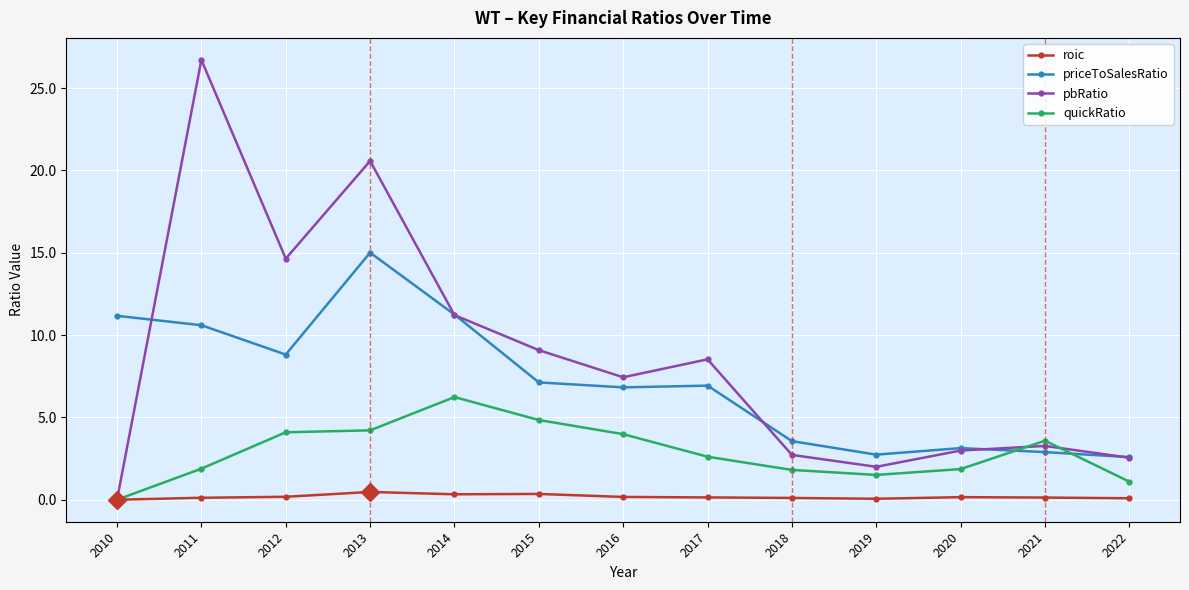

Which label corresponds to the largest value in the chart?

2011